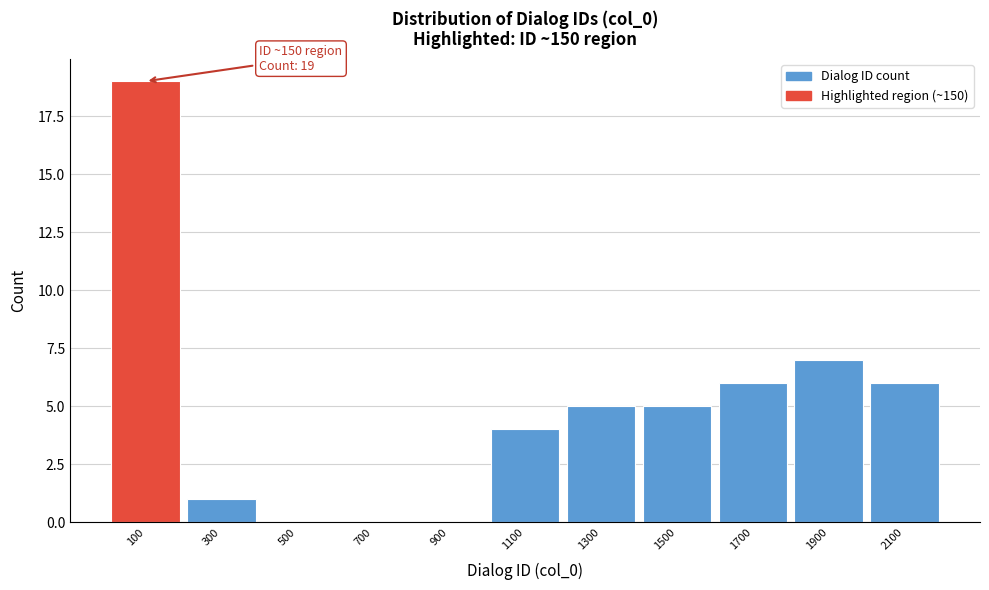

Which range on the x-axis has the tallest bar?

0 to 200